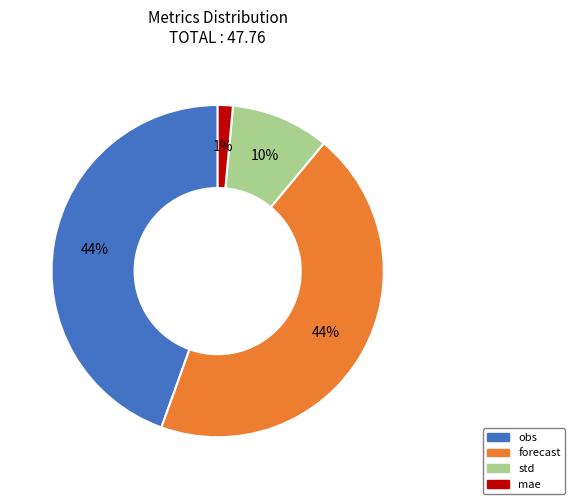

To the nearest percent, what is the average slice percentage?

25%